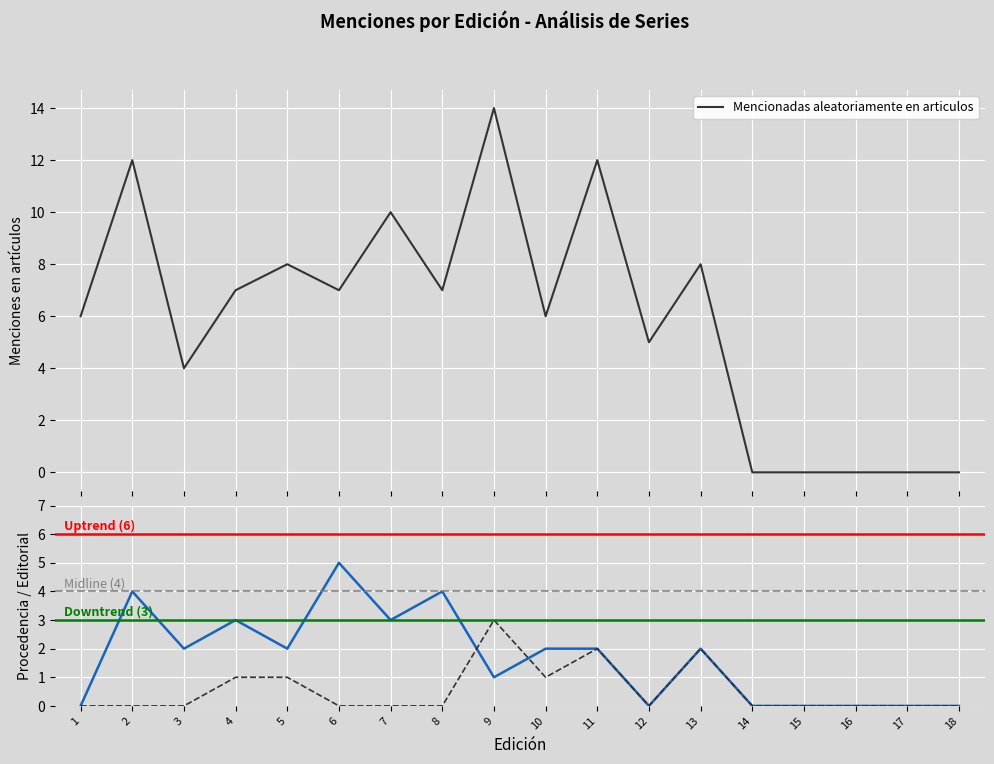

What is the highest value of the Mencionadas aleatoriamente en articulos series?

14